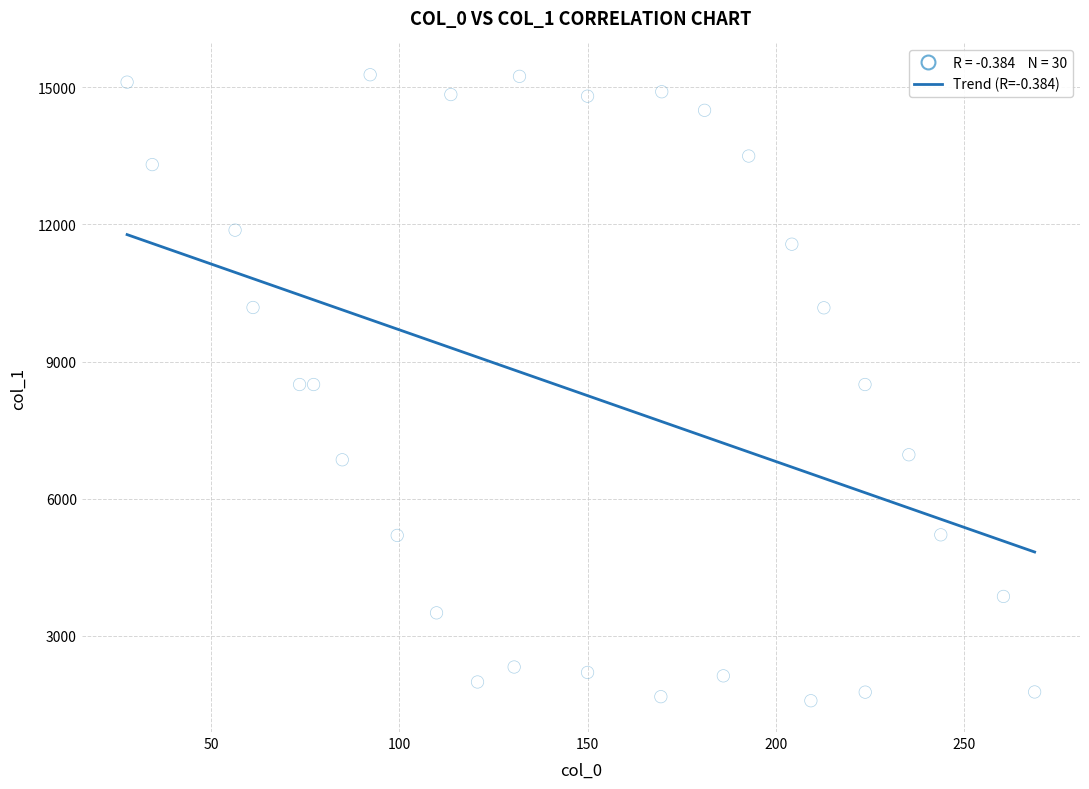

What is the range of X values (max minus min)?

241.0